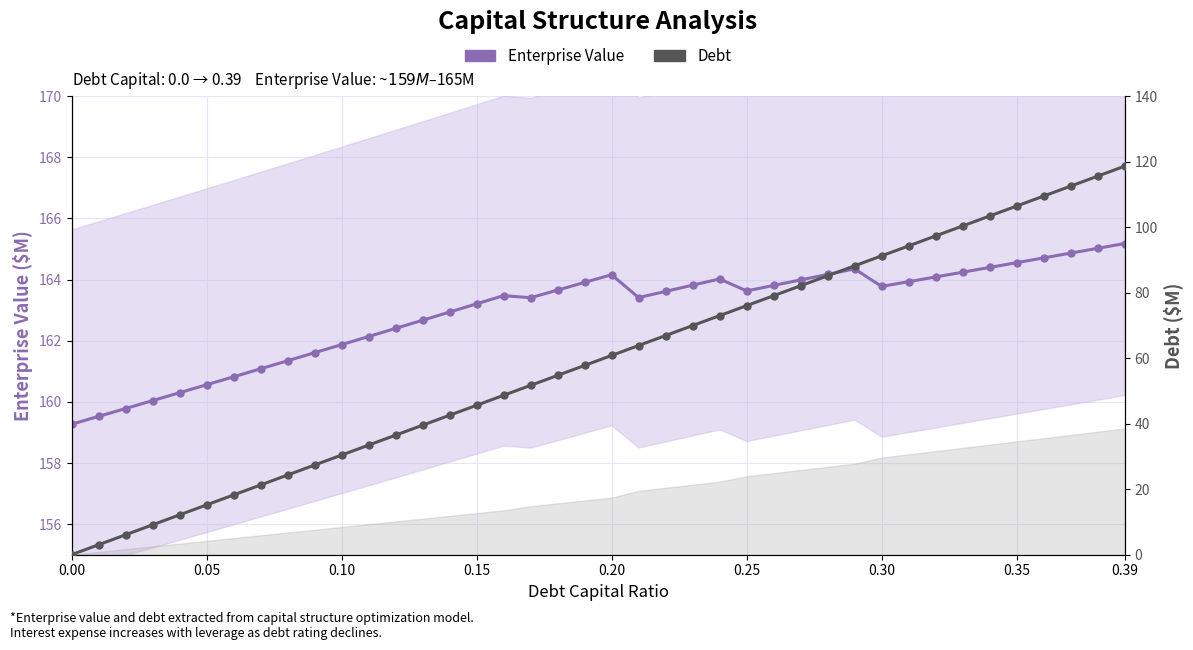

What is the minimum value for Enterprise Value?

159.3